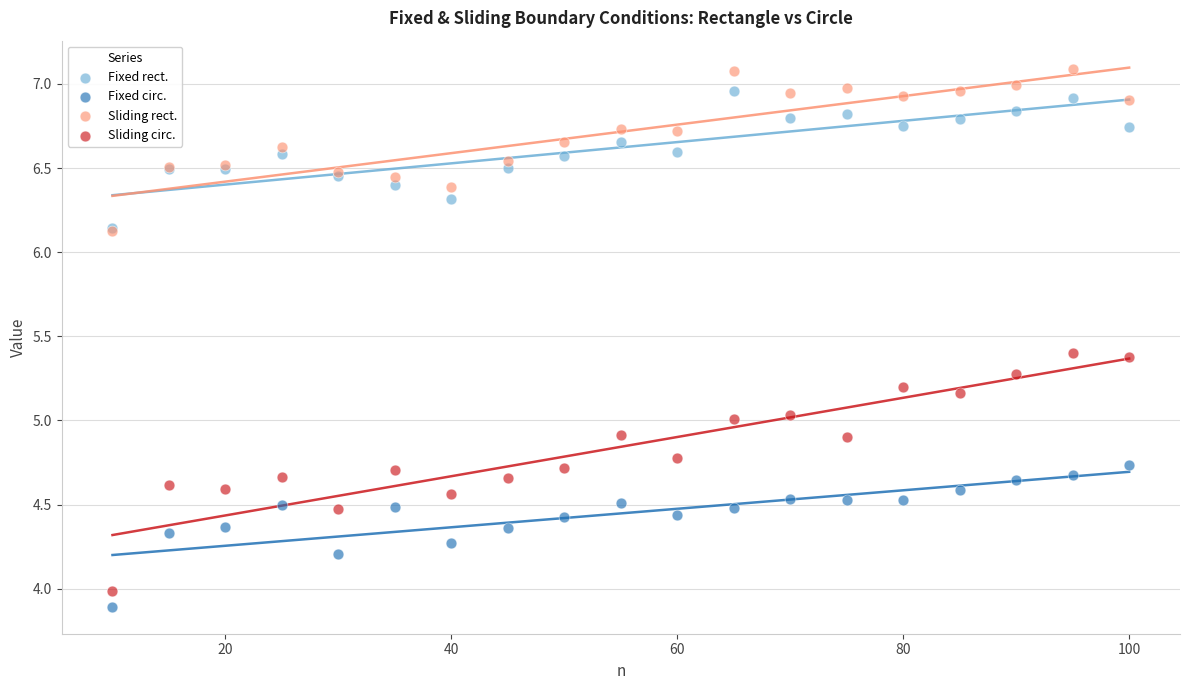

Which series contains the lowest Y value?

Fixed circ.